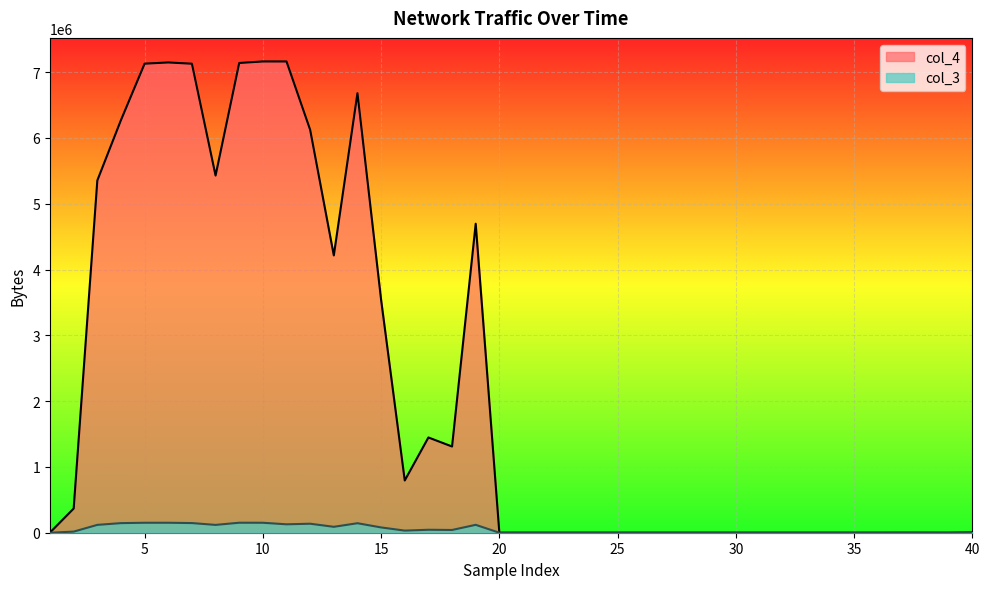

The col_3 series shows 0 at 33. True or false?

True